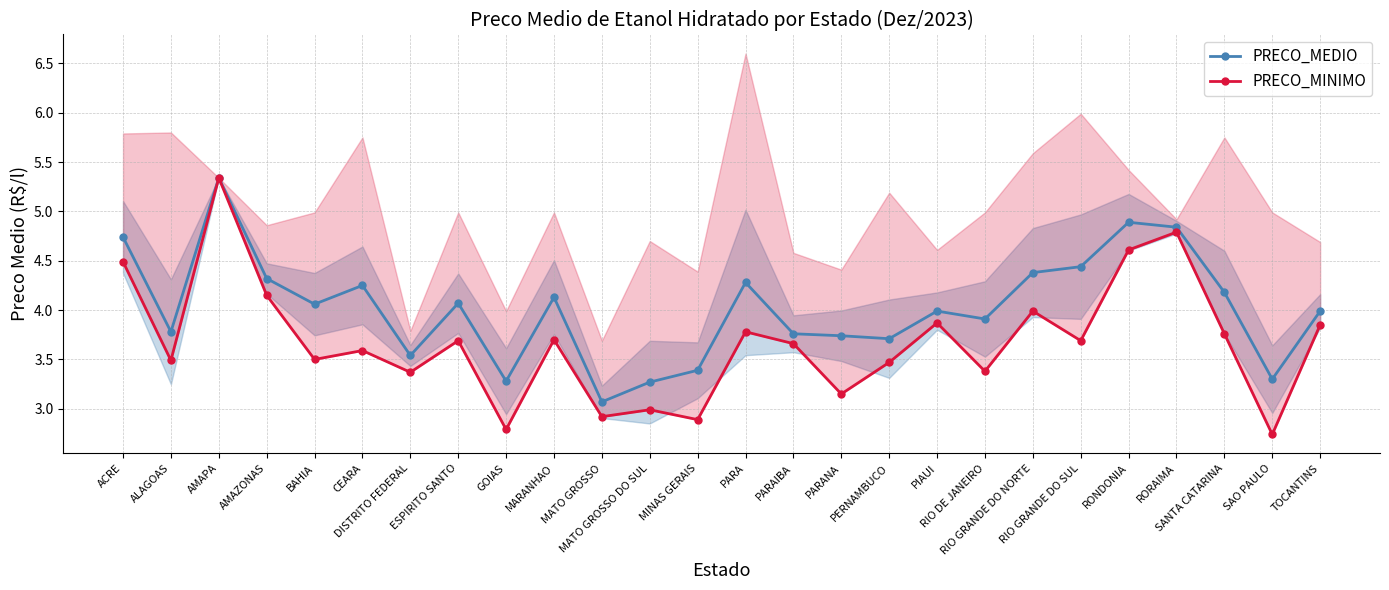

At which category is the sum across all series the highest?

AMAPA